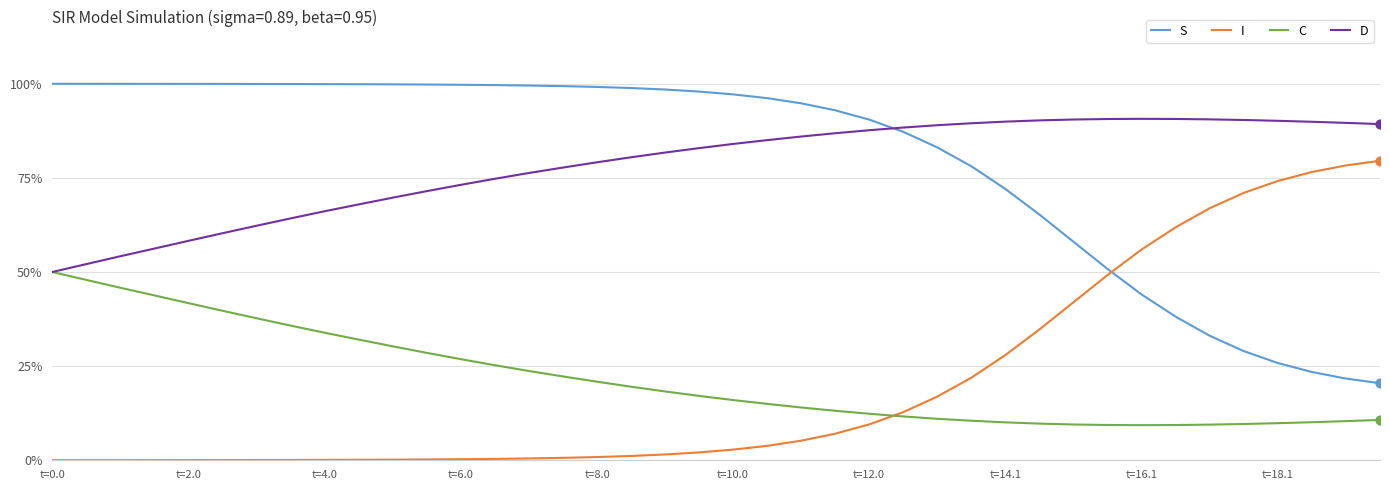

What are all the series names shown in the legend?

S, I, C, D